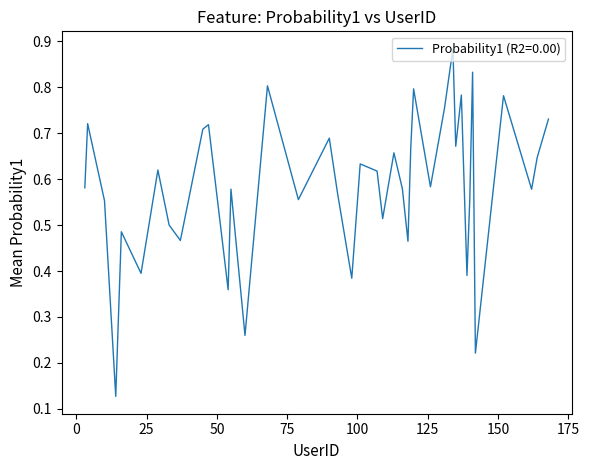

At which category does the chart reach its peak across all series?

134